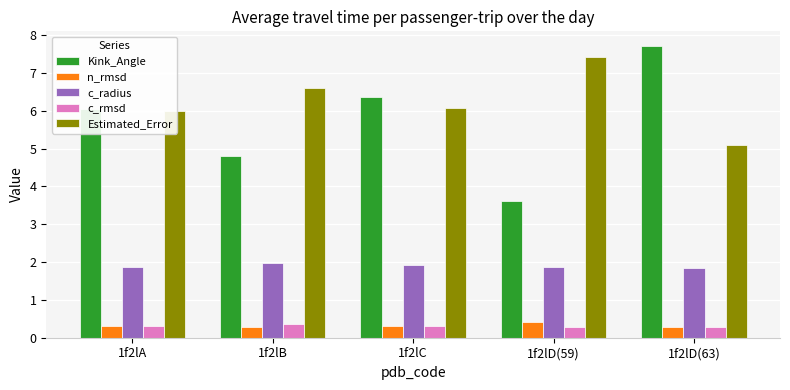

Is it true that Kink_Angle equals 3.6 at 1f2lD(59)?

True